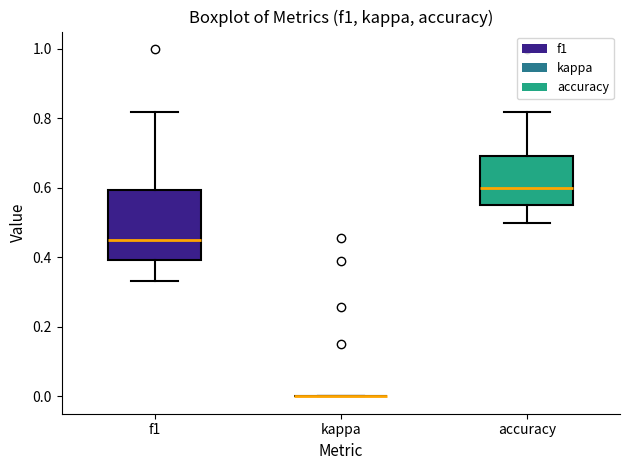

Which box is the tallest, from its lower edge to its upper edge?

f1